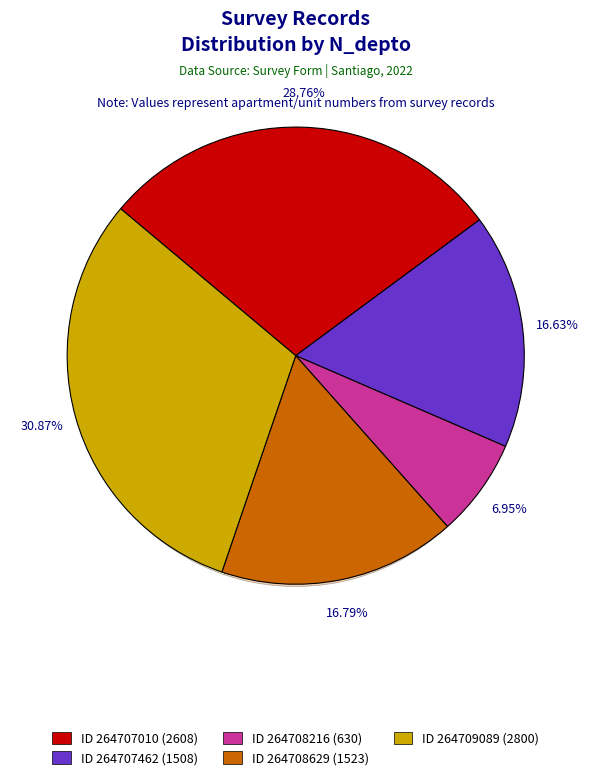

Is the sum of 264707462 and 264707010 greater than half?

No